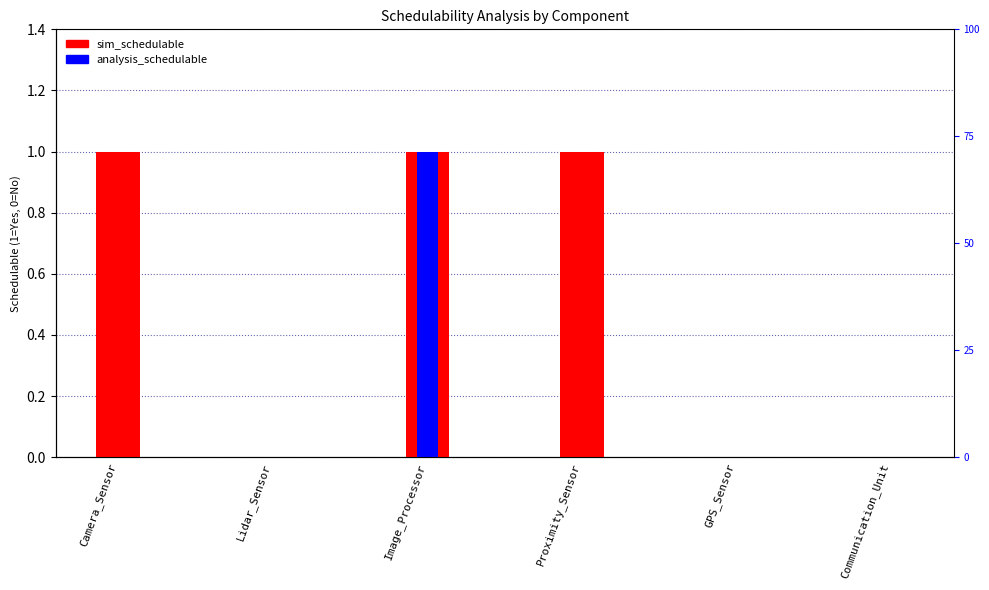

Reading left to right, list all the values displayed in this chart.

sim_schedulable: 1	0	1	1	0	0
analysis_schedulable: 0	0	1	0	0	0